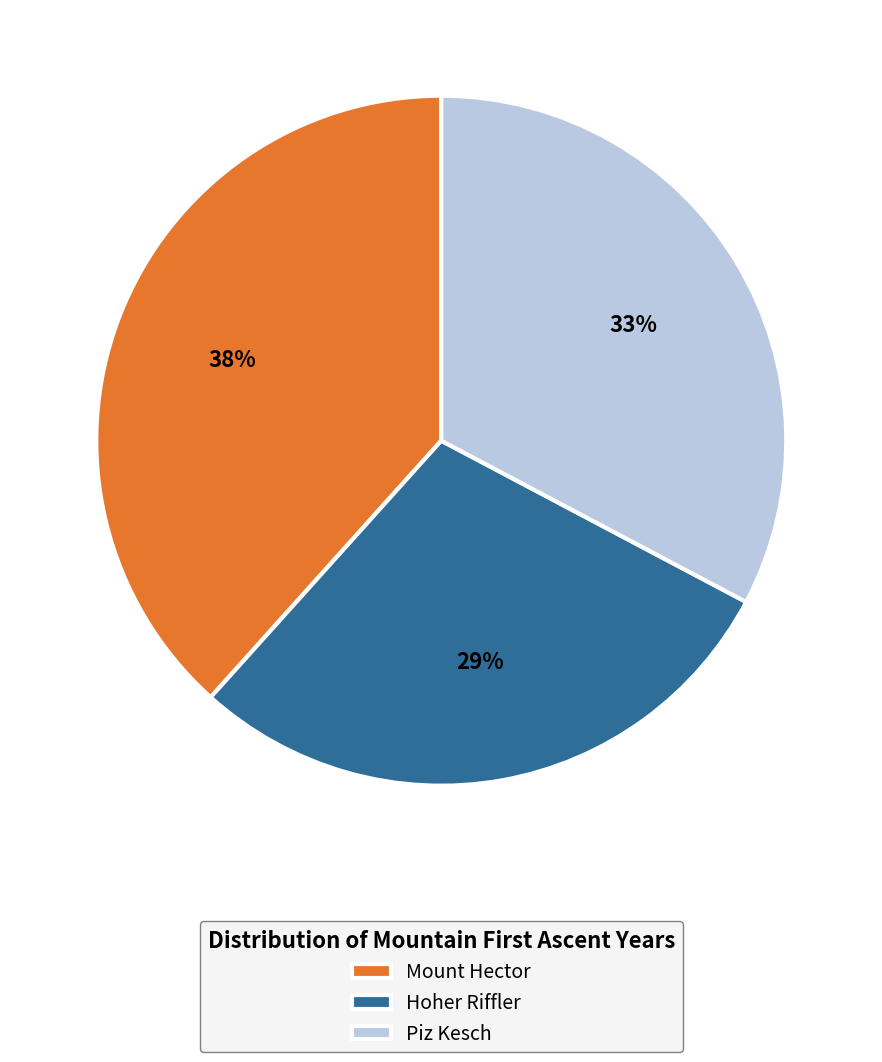

What is the ratio of the value at Piz Kesch to the value at Hoher Riffler?

1.1